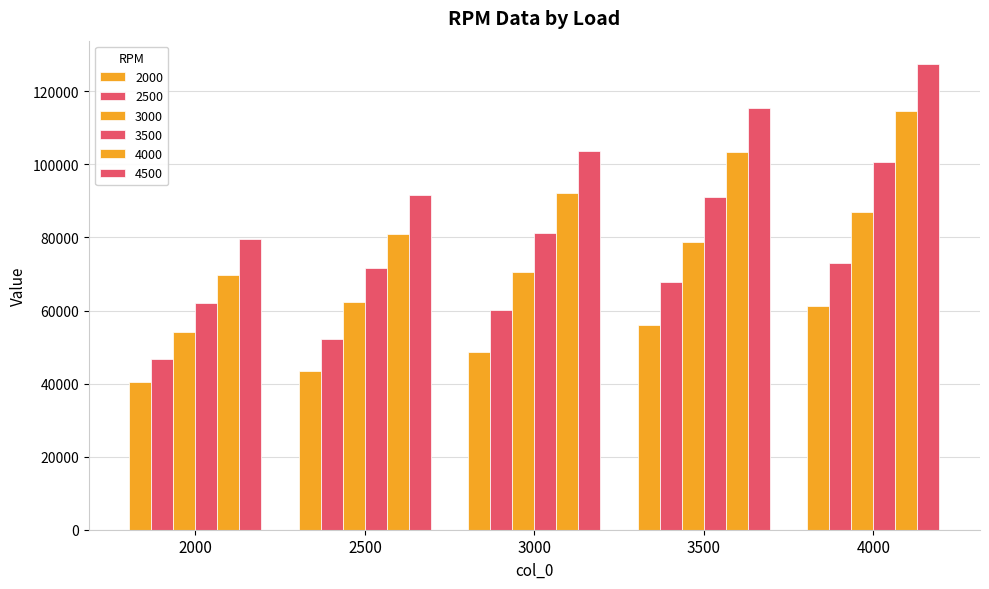

Are the bars grouped side by side (vs. stacked)?

Yes